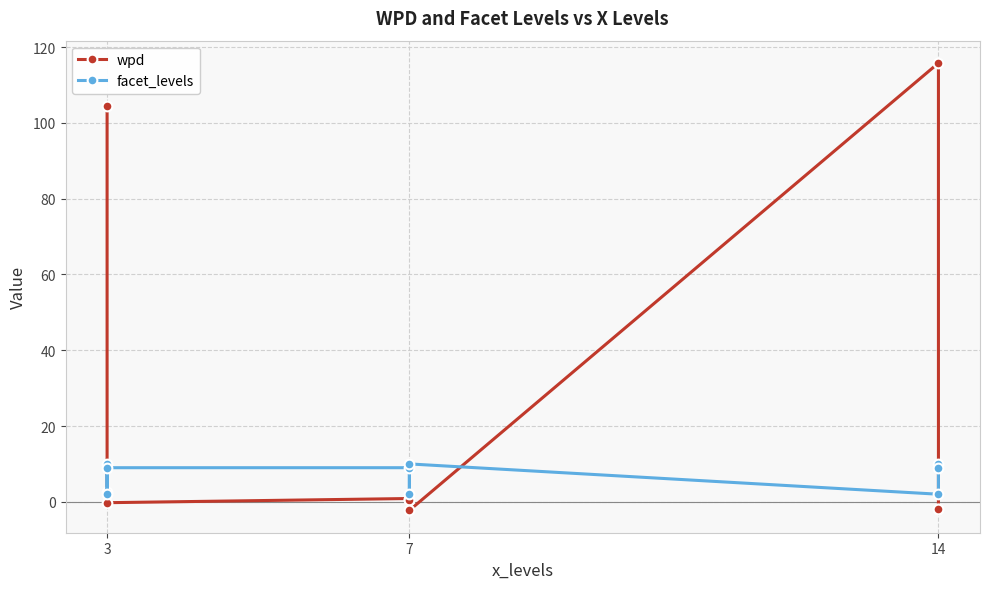

How many distinct data groups are displayed?

2